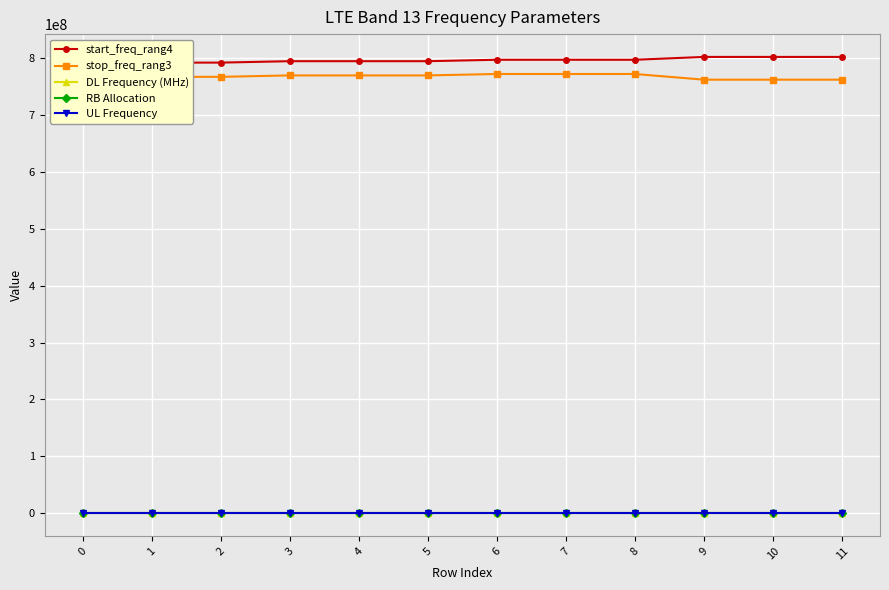

What are all the series names shown in the legend?

start_freq_rang4, stop_freq_rang3, DL Frequency (MHz), RB Allocation, UL Frequency